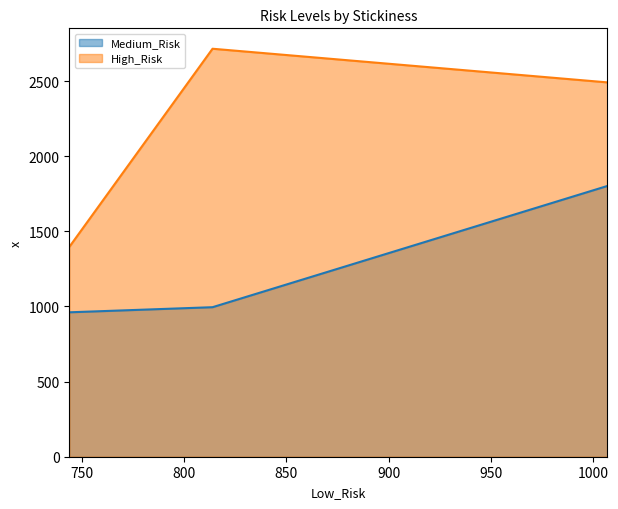

At how many categories does at least one series exceed 1134?

3